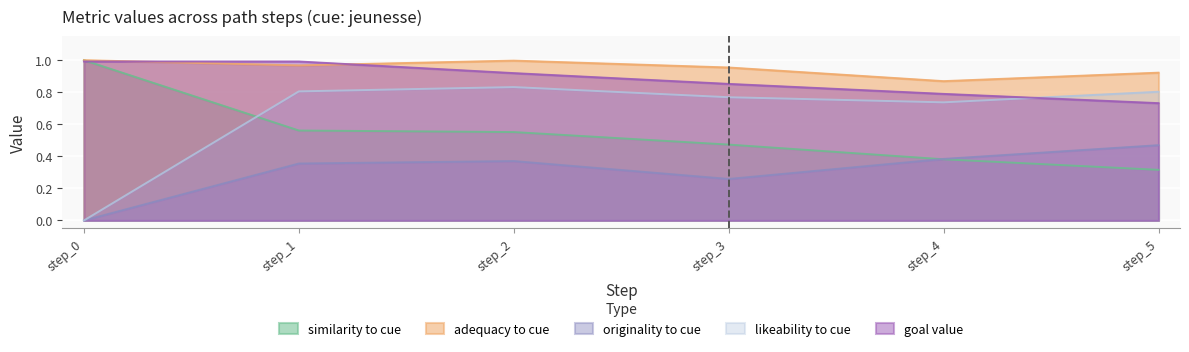

Does the chart display data point markers on the line(s)?

No